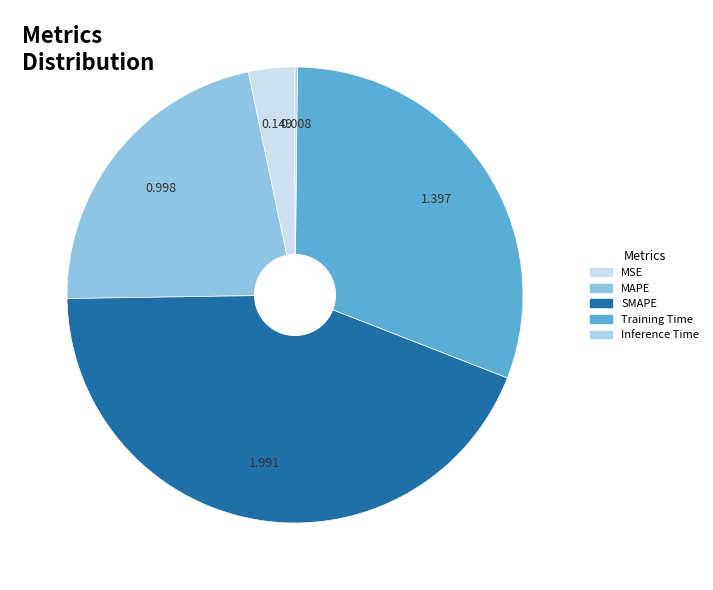

How many segments does this pie chart have?

5